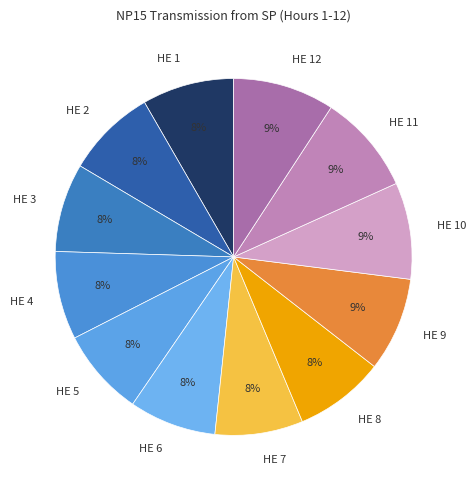

Count the number of slices in the pie.

12